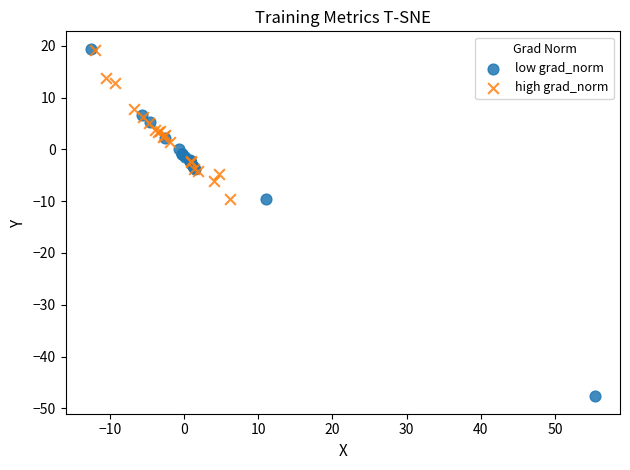

Which series has the largest Y range (max minus min)?

low grad_norm